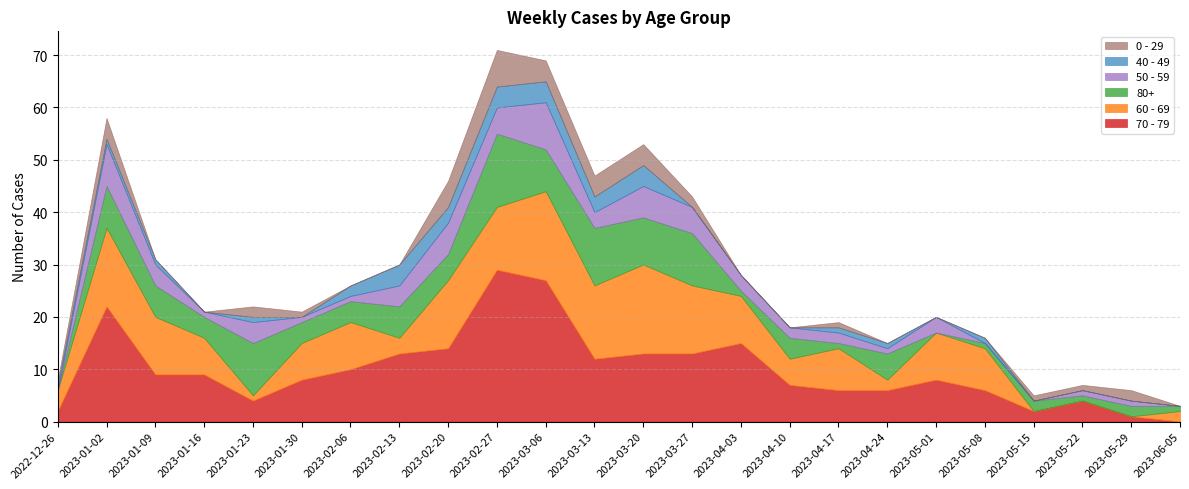

At which category does 50 - 59 reach its first local valley?

2023-01-16